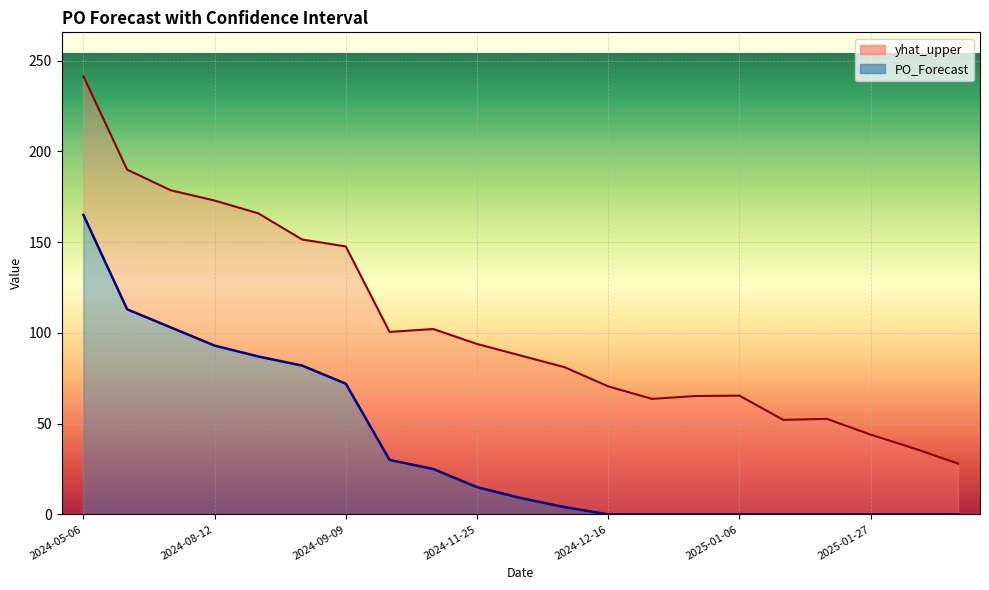

The value of PO_Forecast at 2024-08-26 is 82.0. True or false?

True